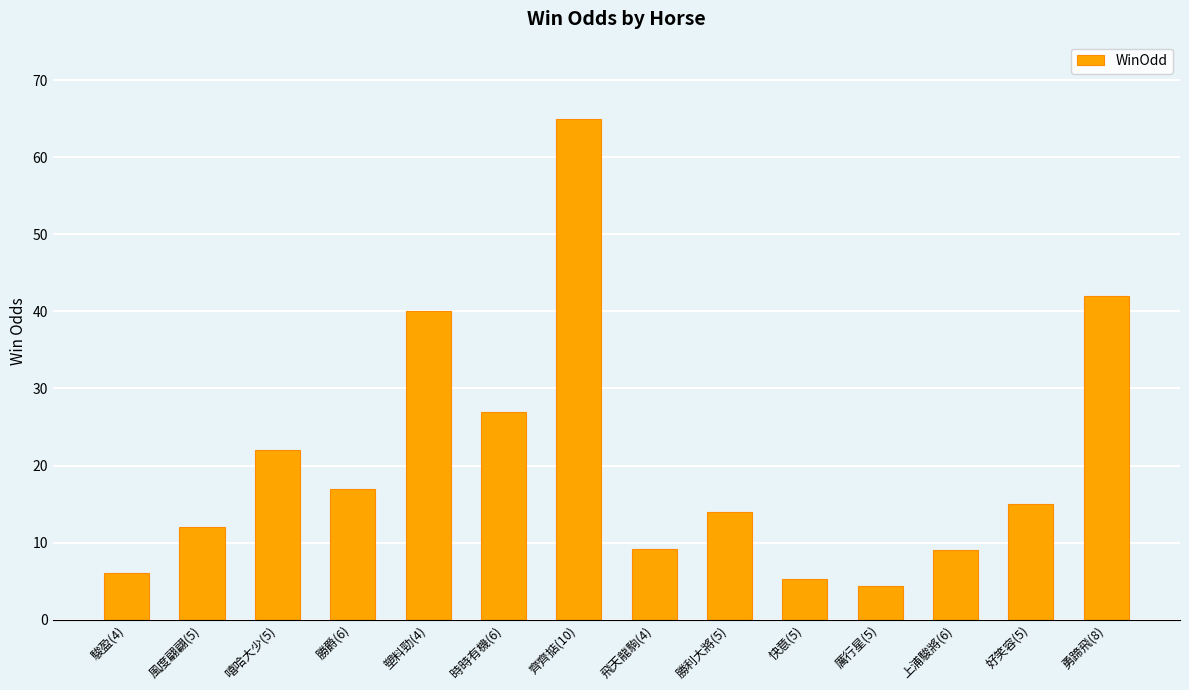

How many bars are there in total?

14